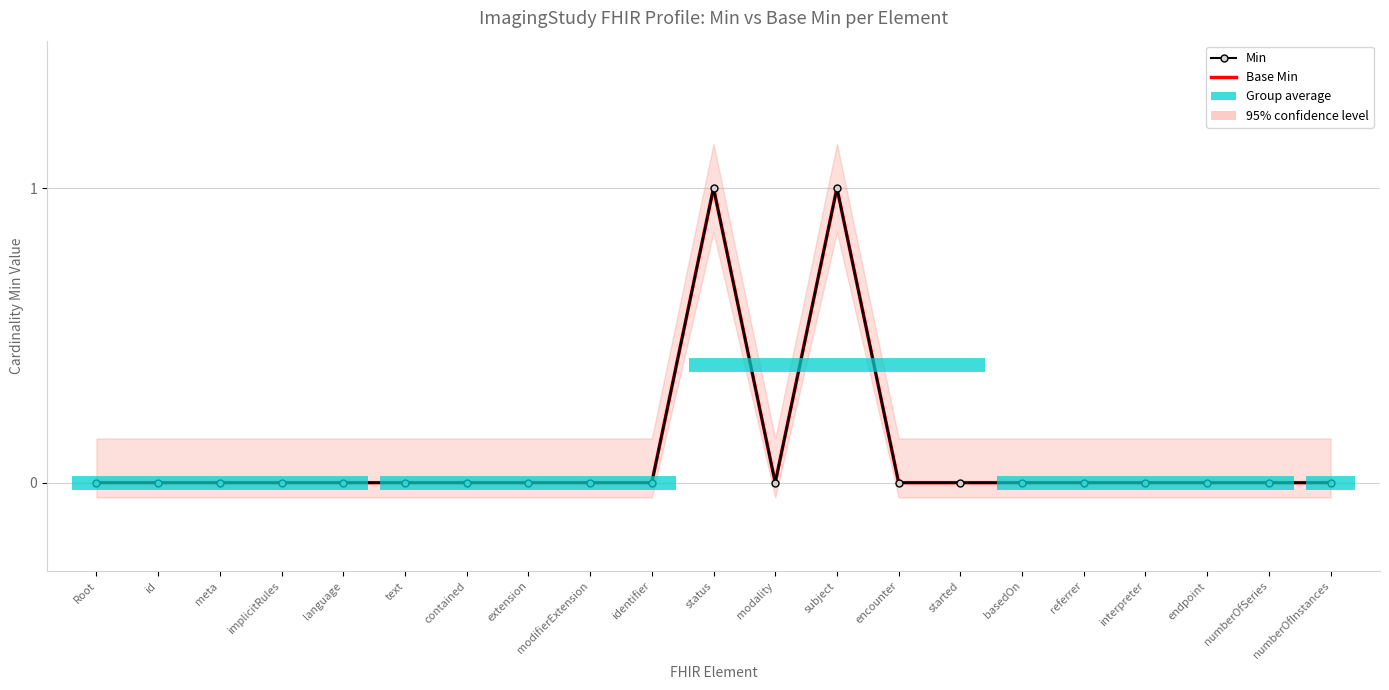

What is the label of the 1st point from the left?

Root